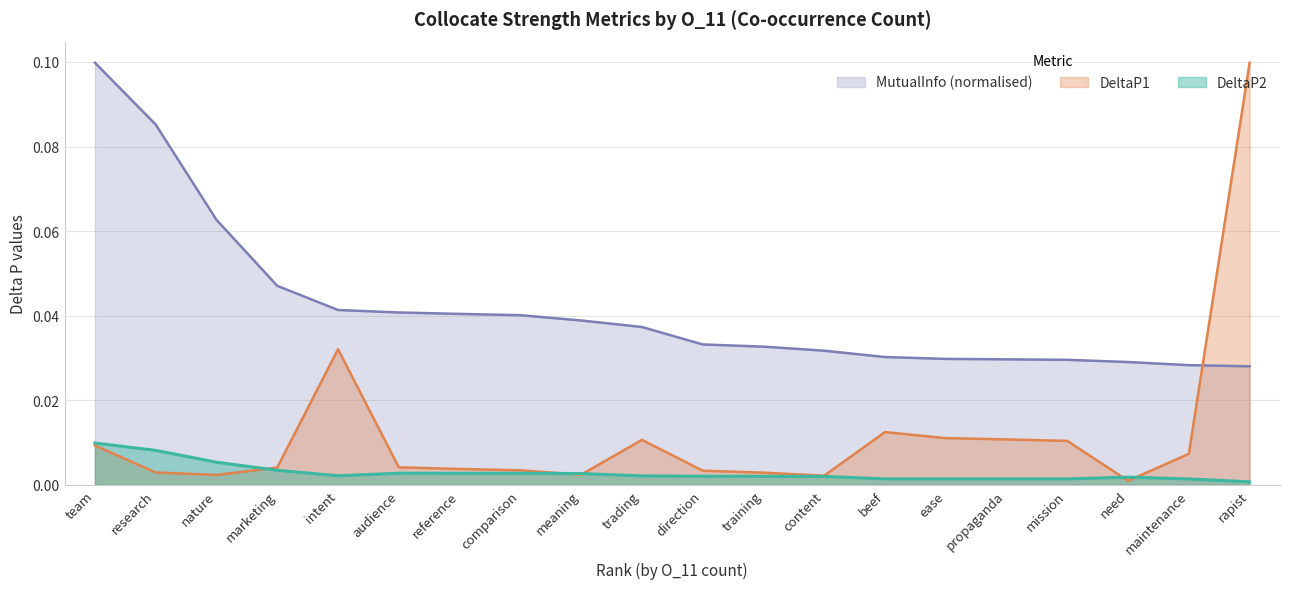

Rank the series by their average value, from lowest to highest.

DeltaP2, DeltaP1, MutualInfo (normalised)